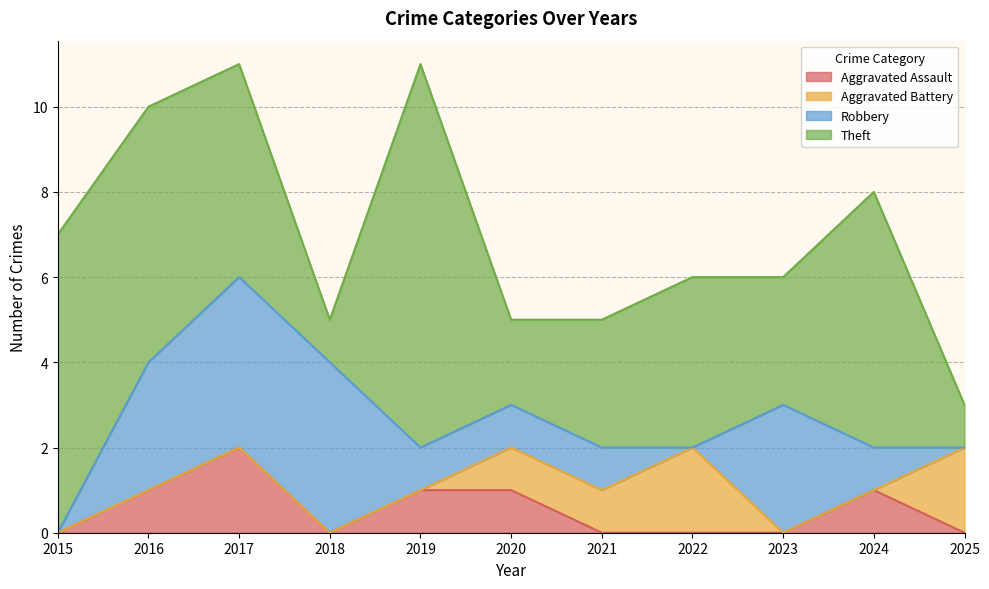

Which series has the largest total across all categories?

Theft